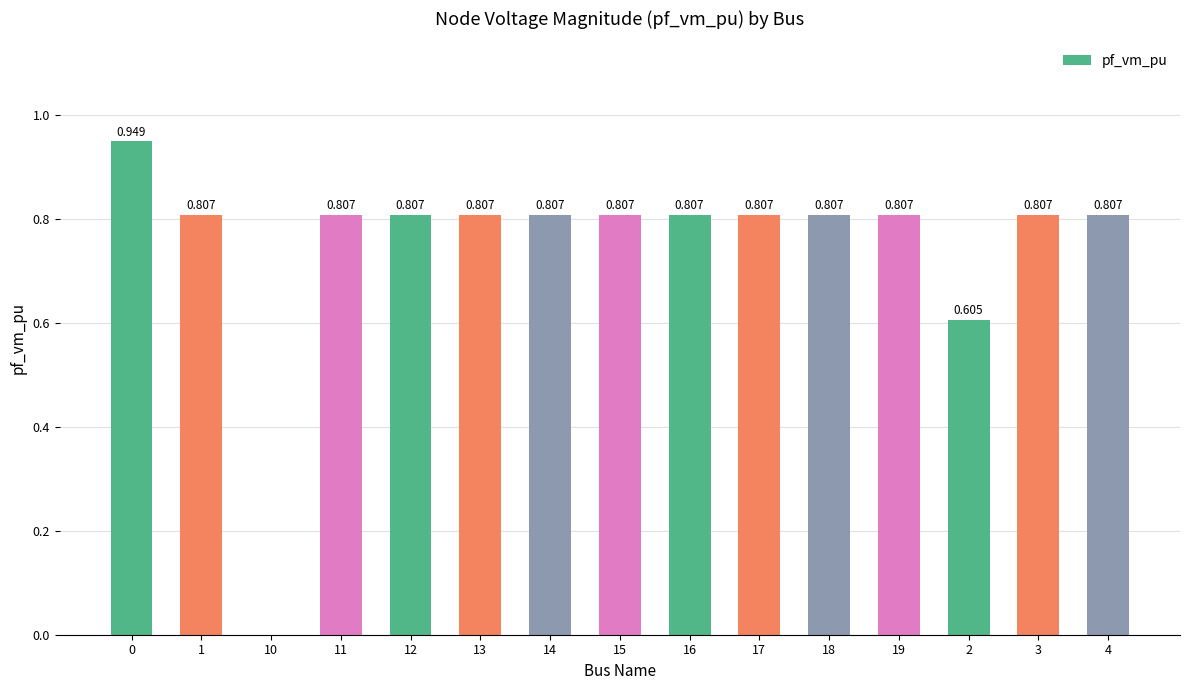

Count the number of data series in this chart.

1